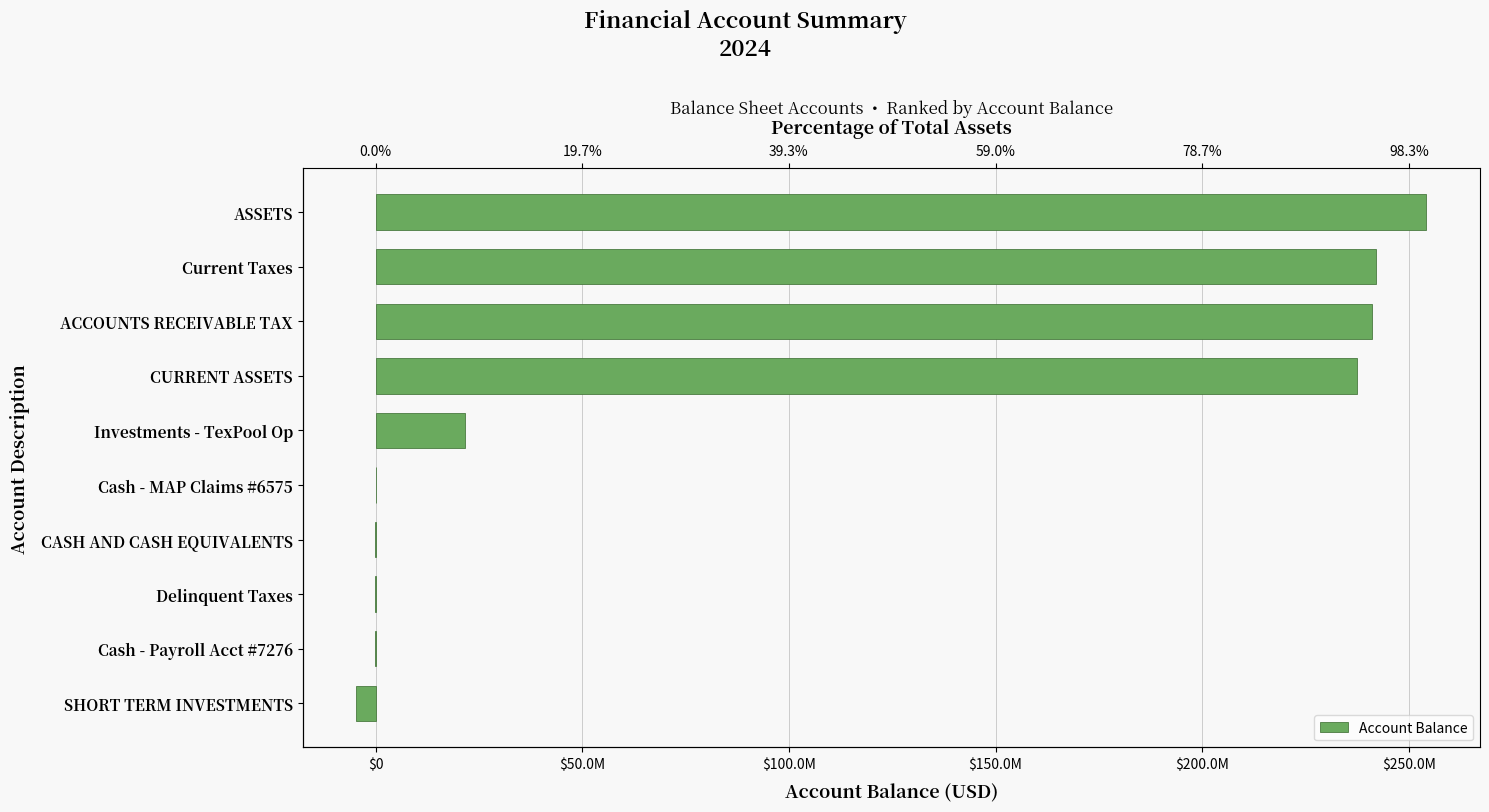

How many categories are shown in the chart?

10